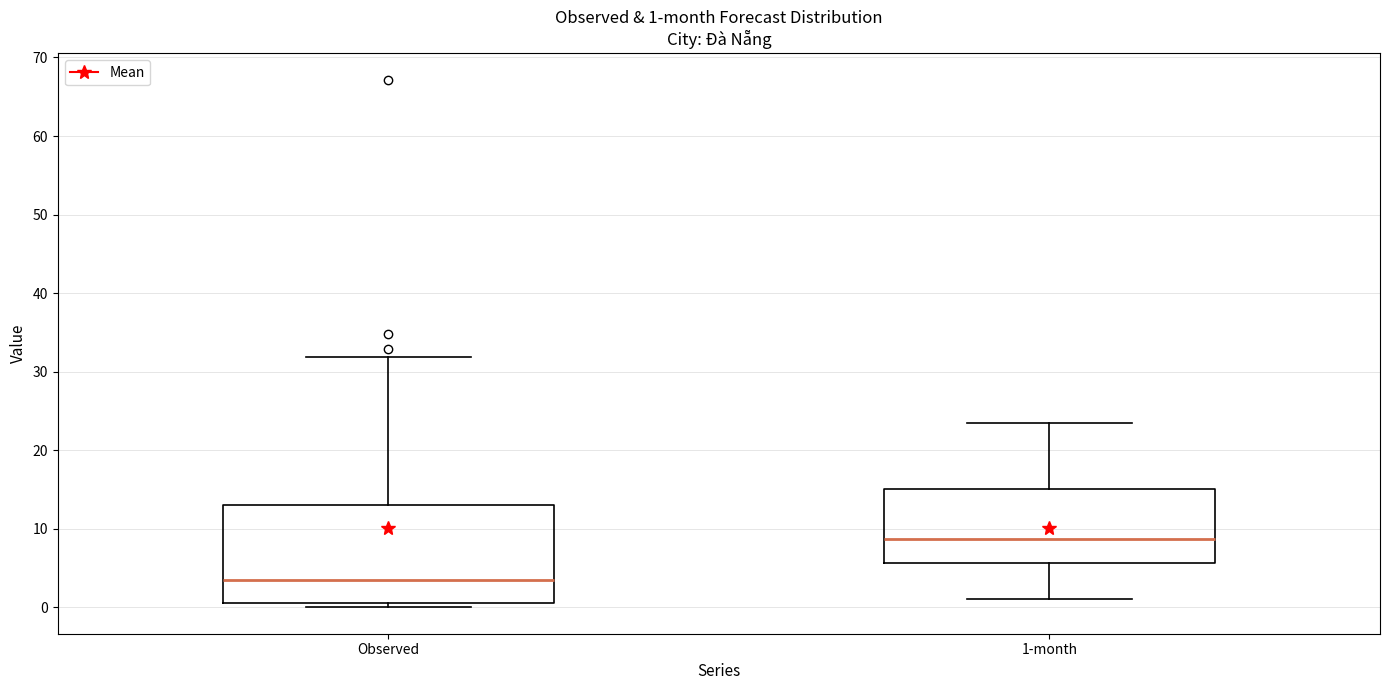

Which box is the tallest, from its lower edge to its upper edge?

Observed